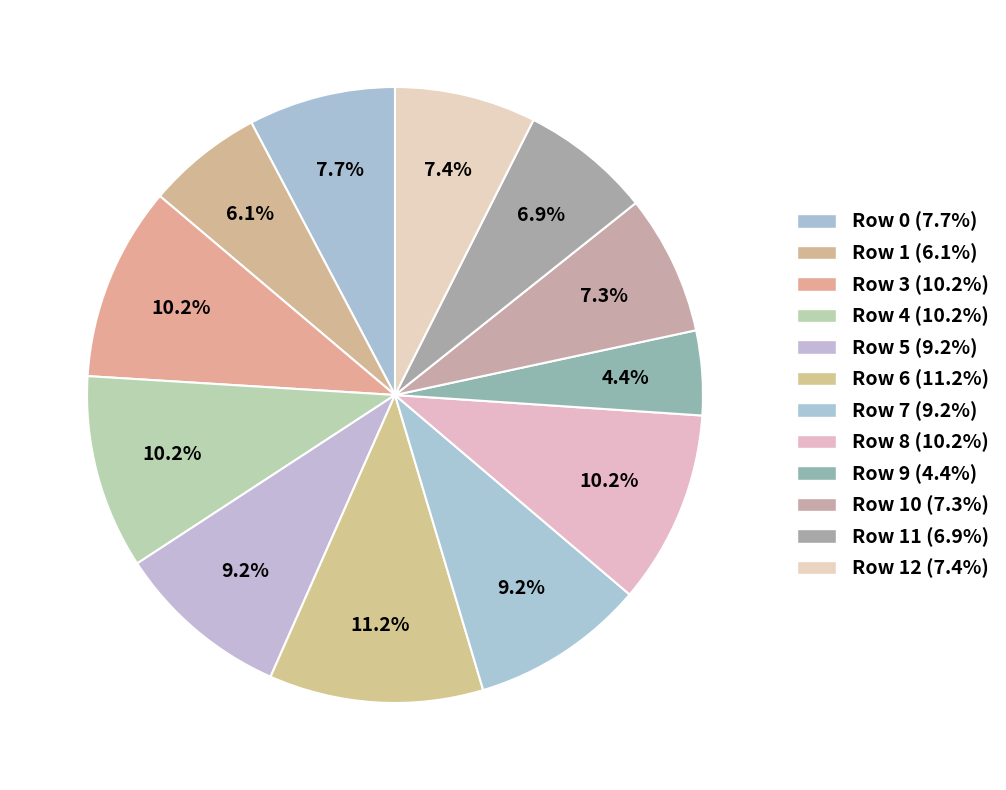

Which category has the smallest portion of the pie?

Row 9